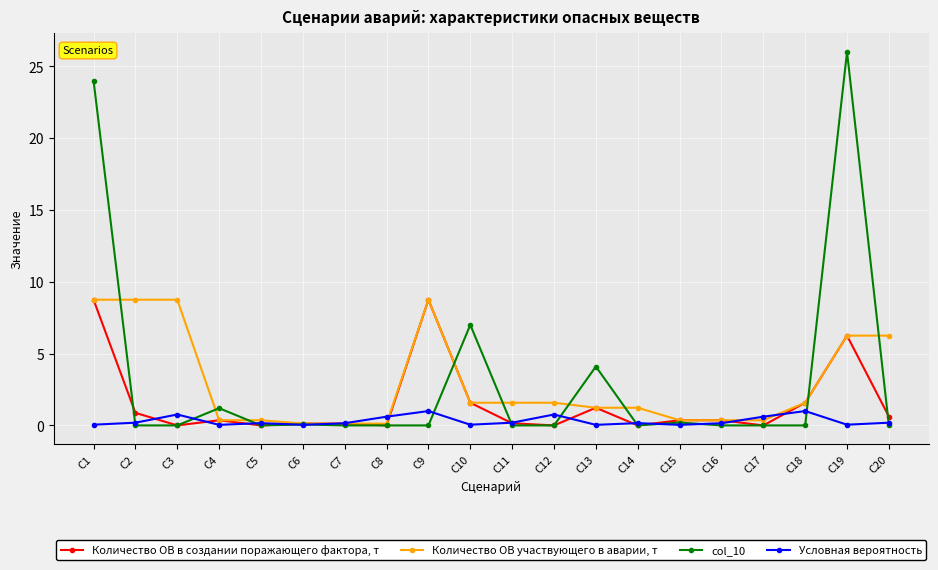

The value of Количество ОВ в создании поражающего фактора, т at С3 is 4.2. True or false?

False